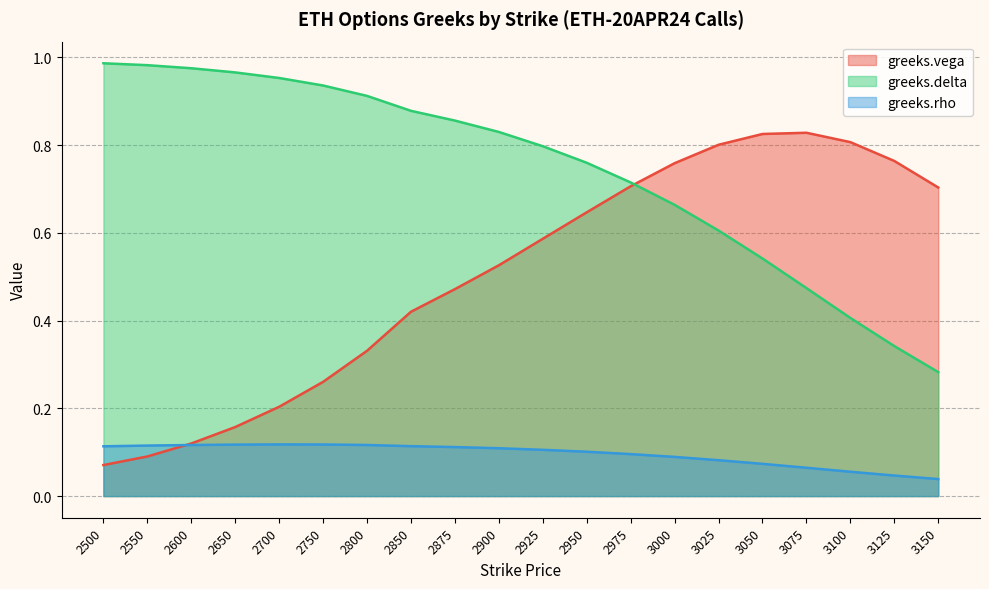

True or false: greeks.rho and greeks.delta intersect in this chart.

False